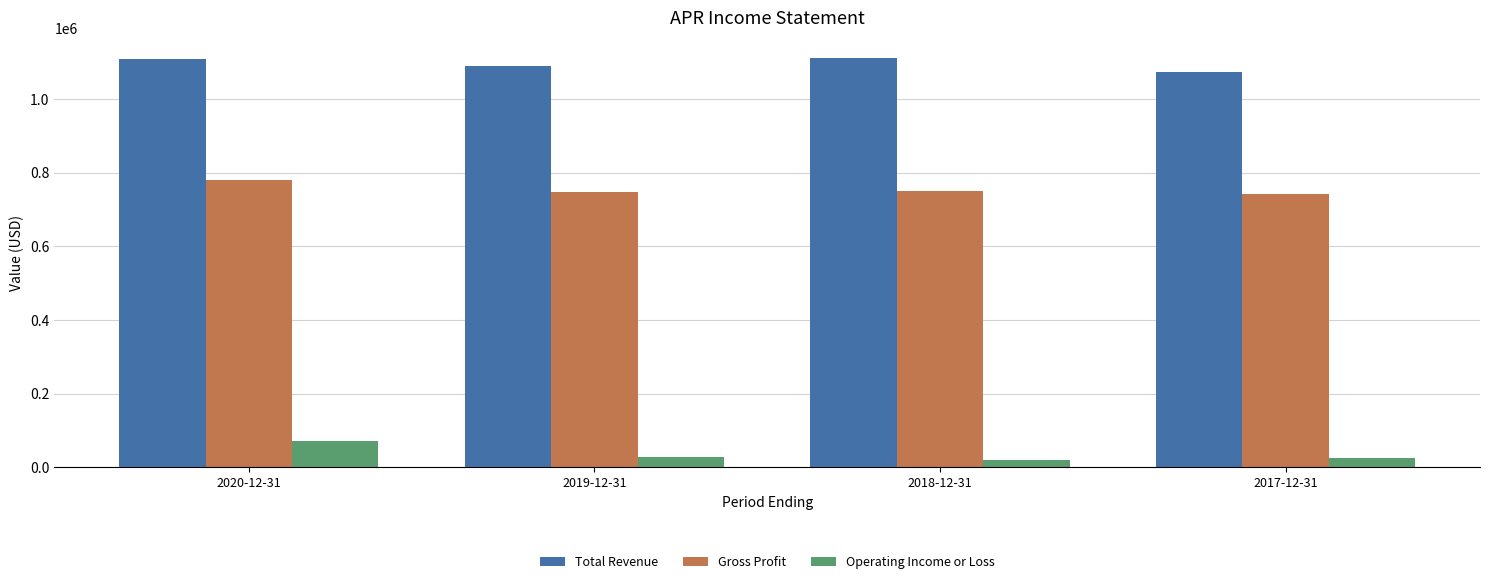

Is the value of Operating Income or Loss at 2019-12-31 greater than the value of Total Revenue at 2019-12-31?

No